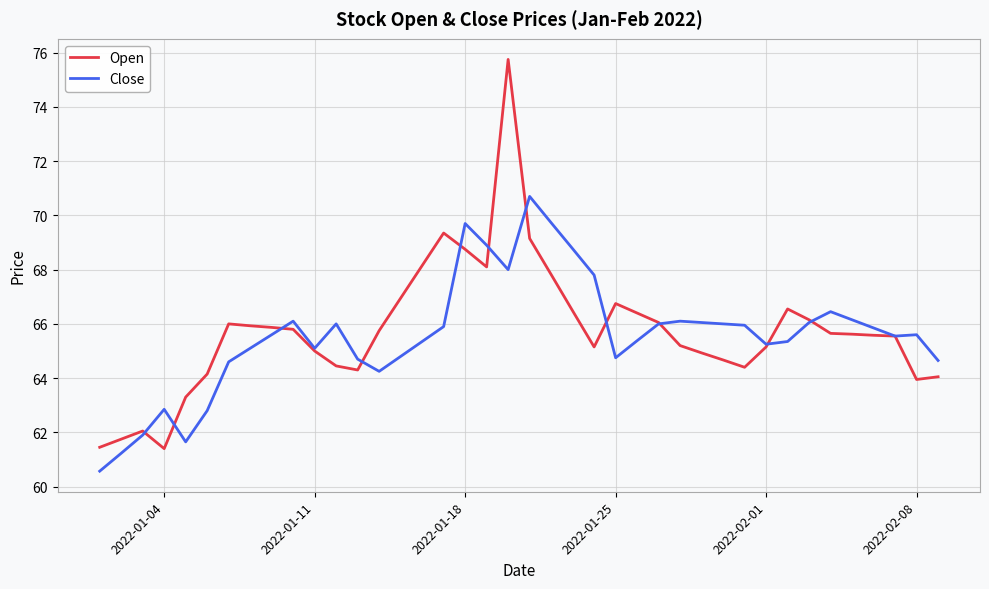

What is the lowest value of the Open series?

61.4